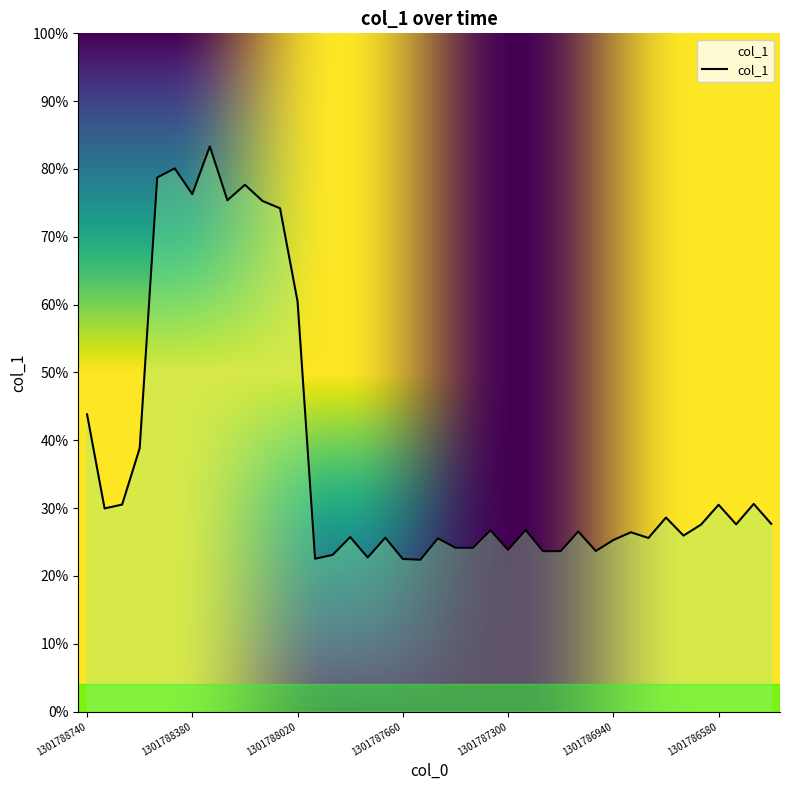

What is the value of the 9th point from the left?

0.8